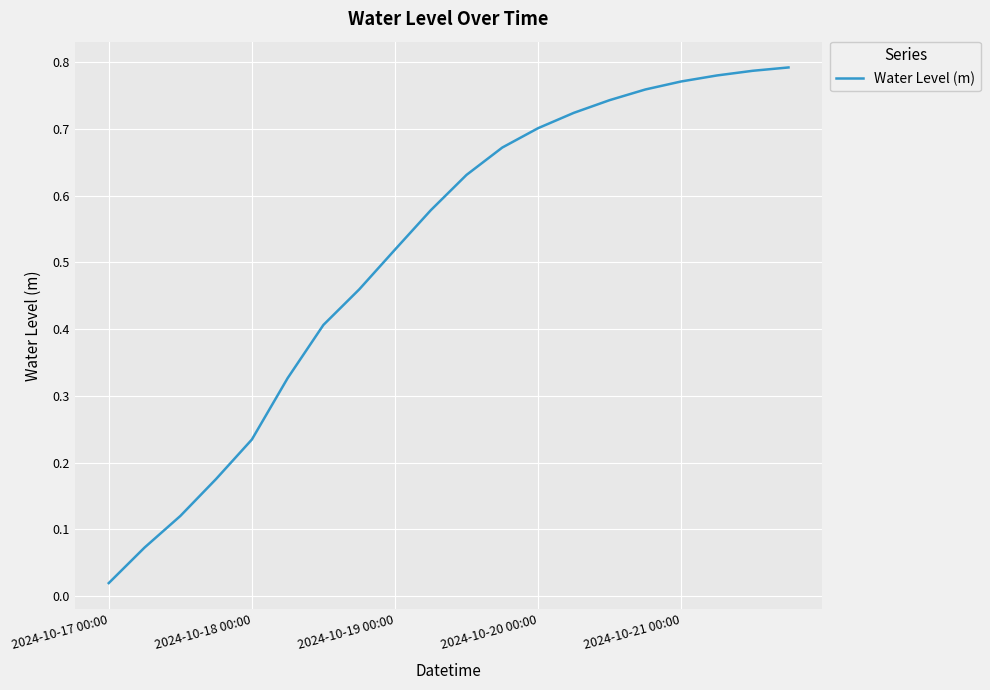

What is the greatest value displayed?

0.8